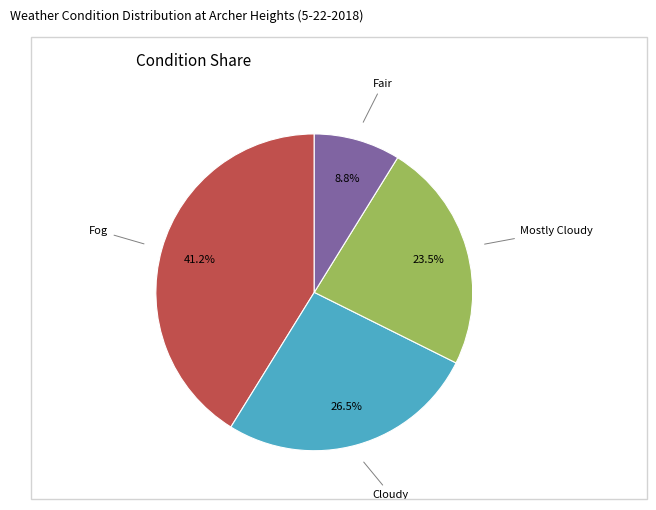

Is there any slice that represents more than half of the pie?

No